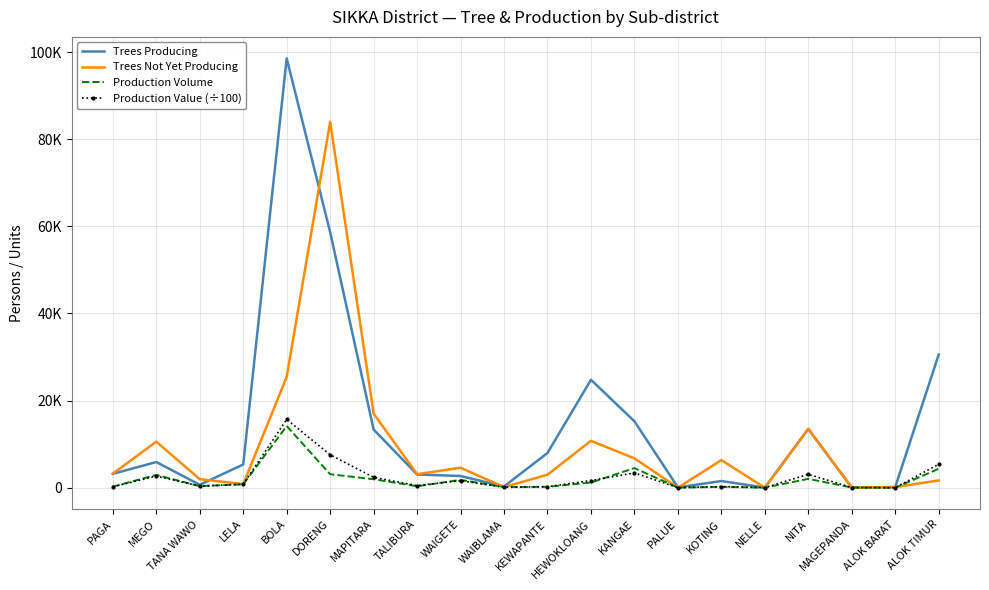

What is the spread (max minus min) of values at LELA?

4553.3